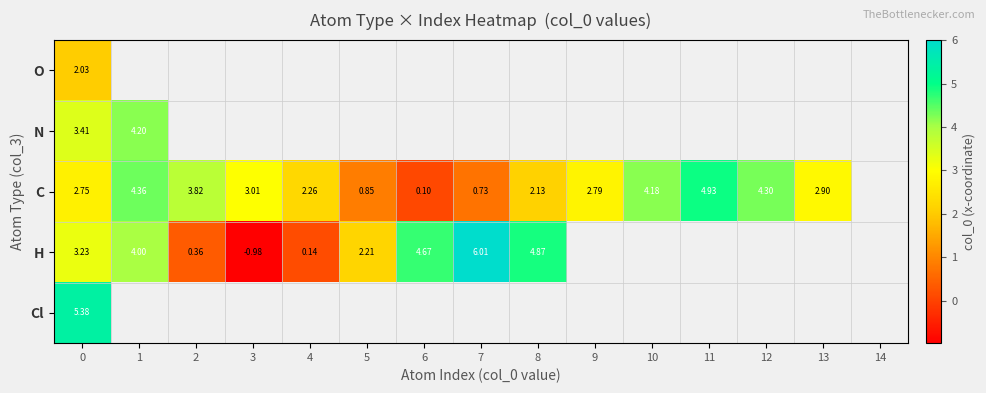

Which category has the lowest value across all series?

3